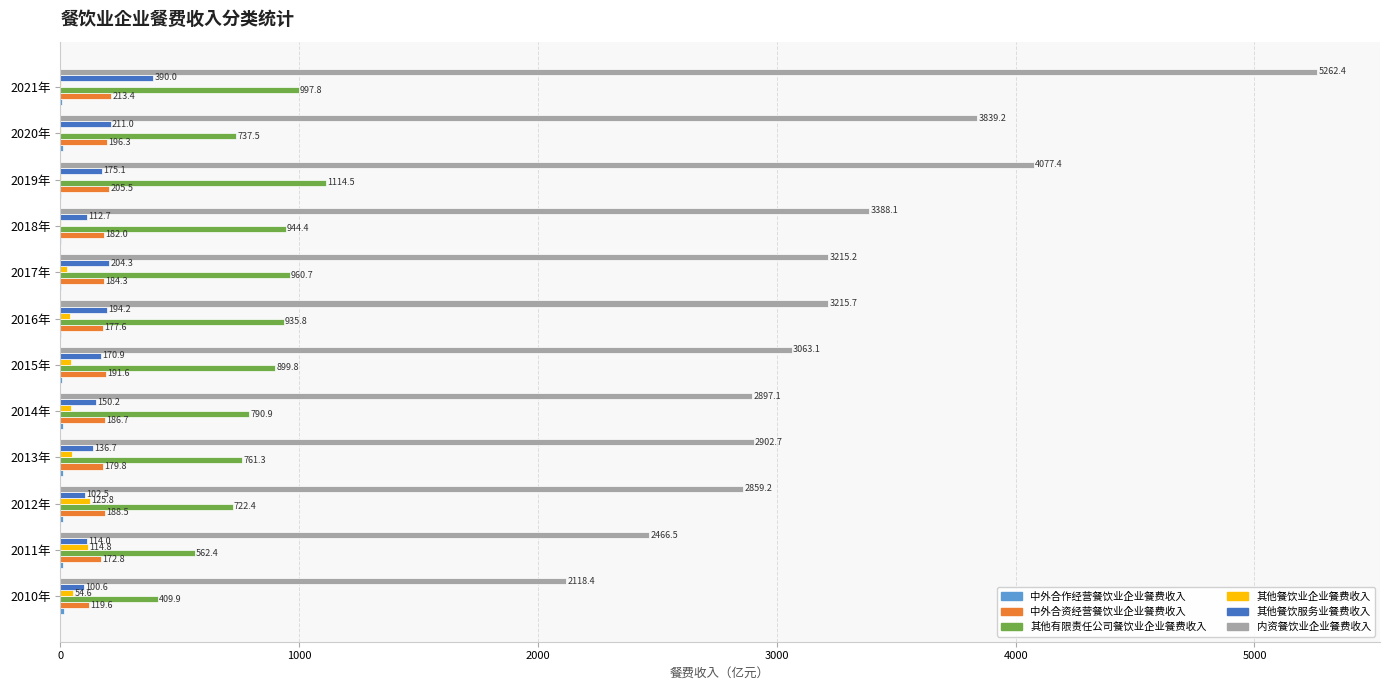

How many distinct data groups are displayed?

6